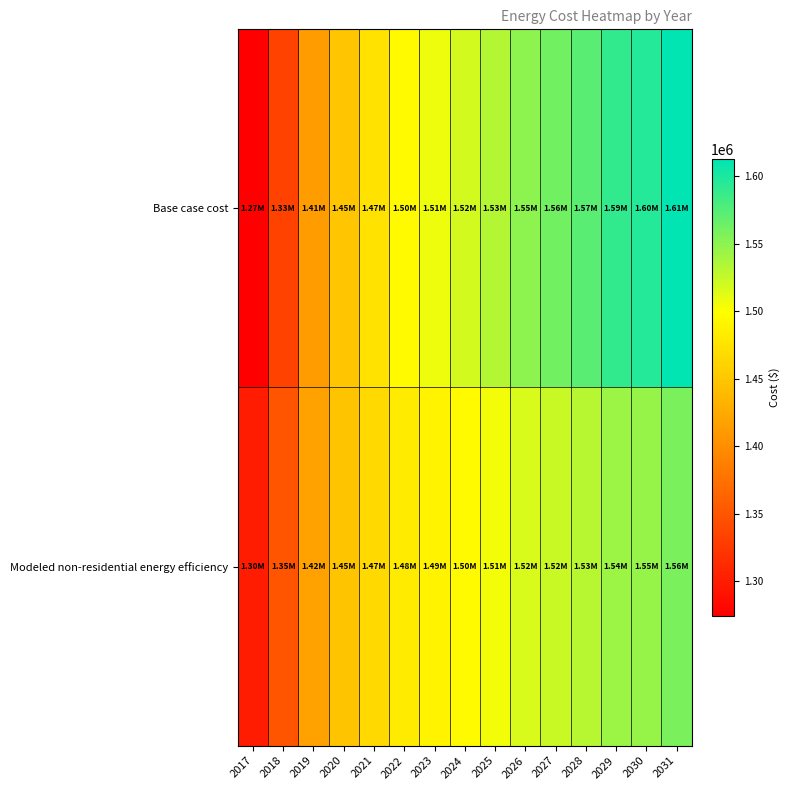

List the series in order of their peak value, highest first.

Base case cost, Modeled non-residential energy efficiency